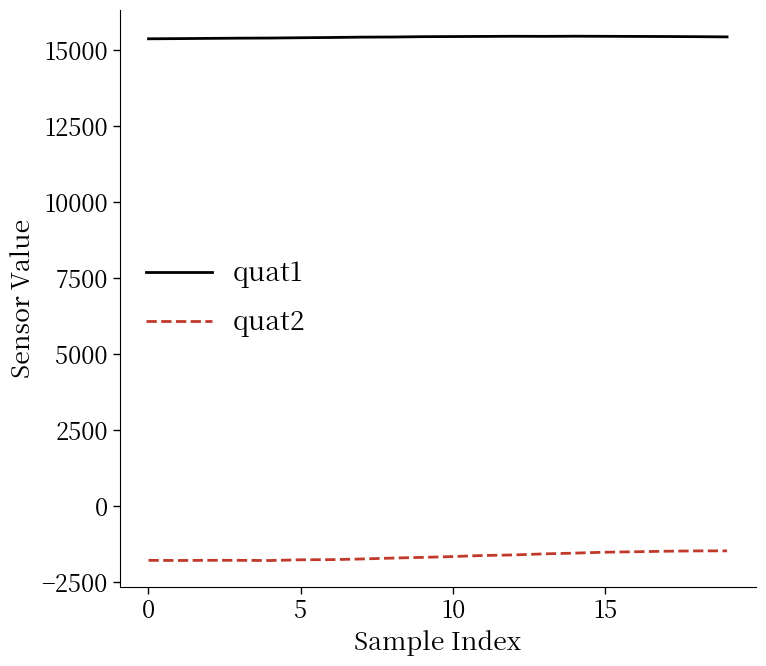

In quat1, how many points are higher than both neighbors (excluding endpoints)?

2